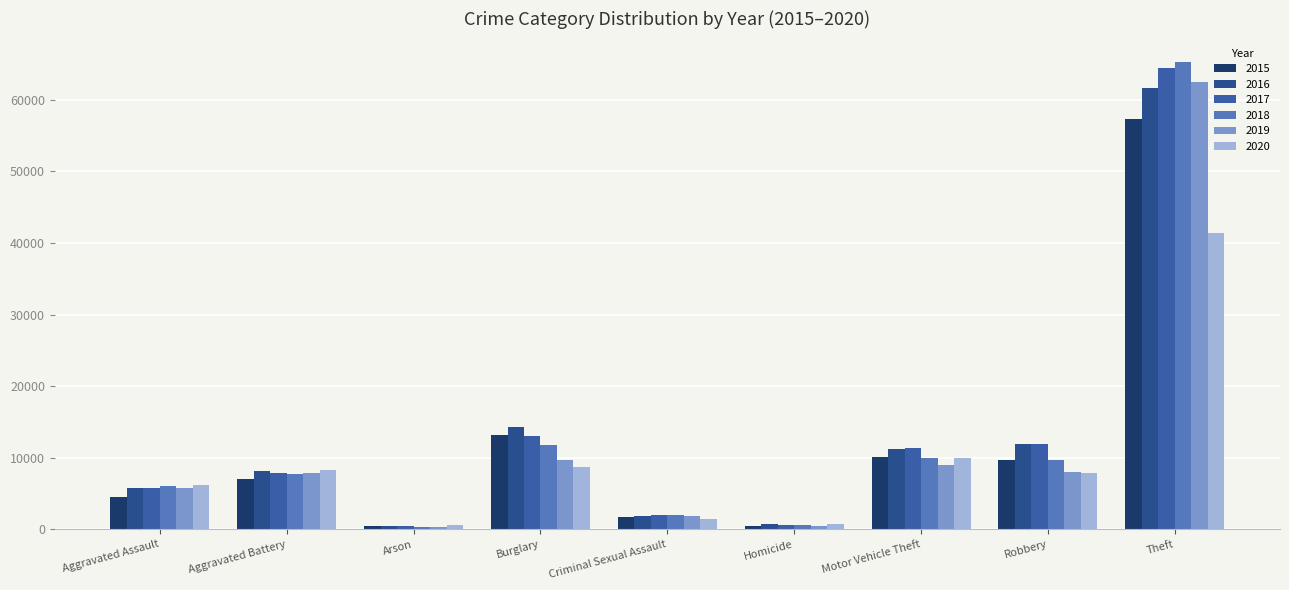

How many groups of bars are there?

9